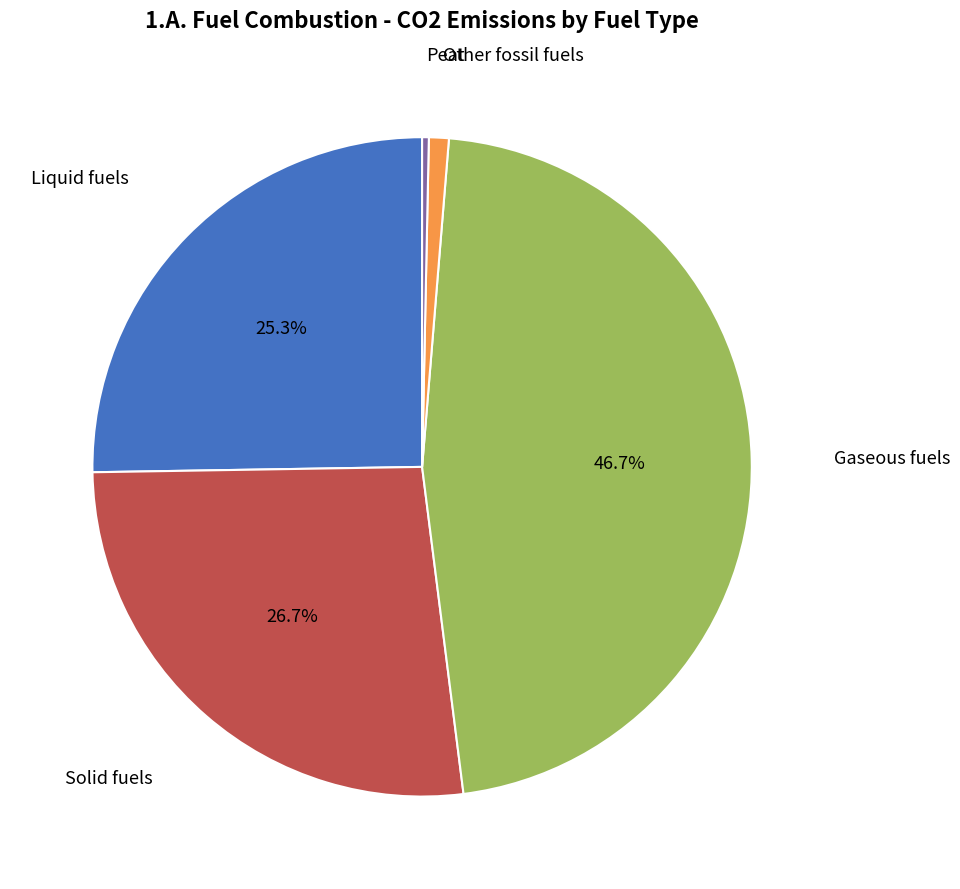

The Other fossil fuels slice represents 11% of the pie. True or false?

False